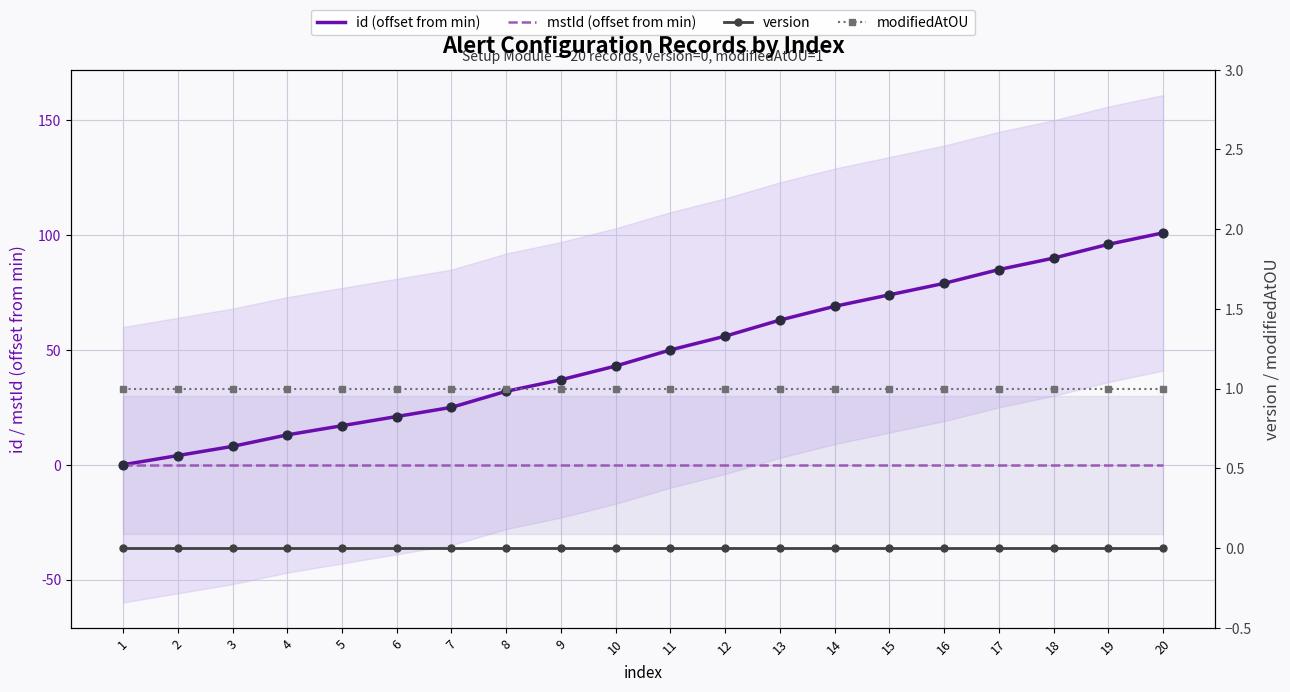

Which series contains the highest Y value?

id (offset from min)